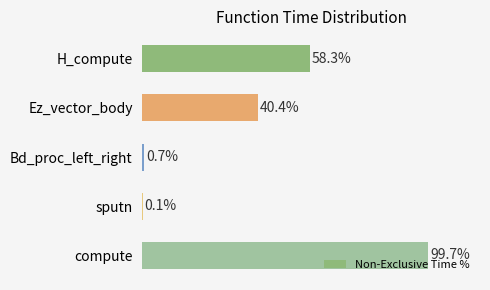

At which category does the chart reach its peak across all series?

compute